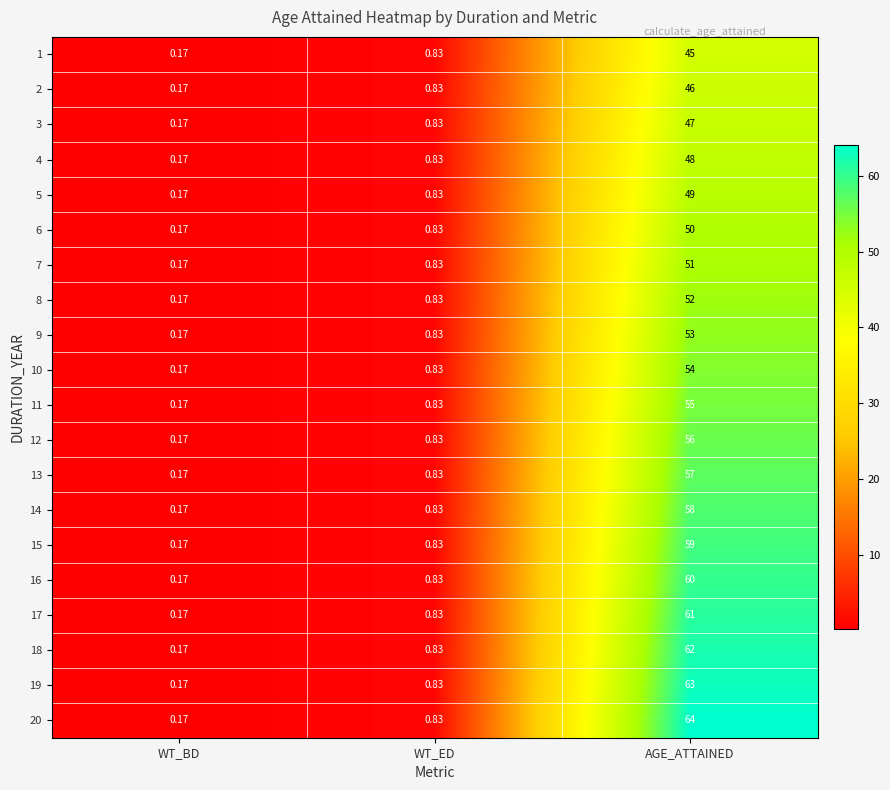

At which category is the sum across all series the highest?

AGE_ATTAINED